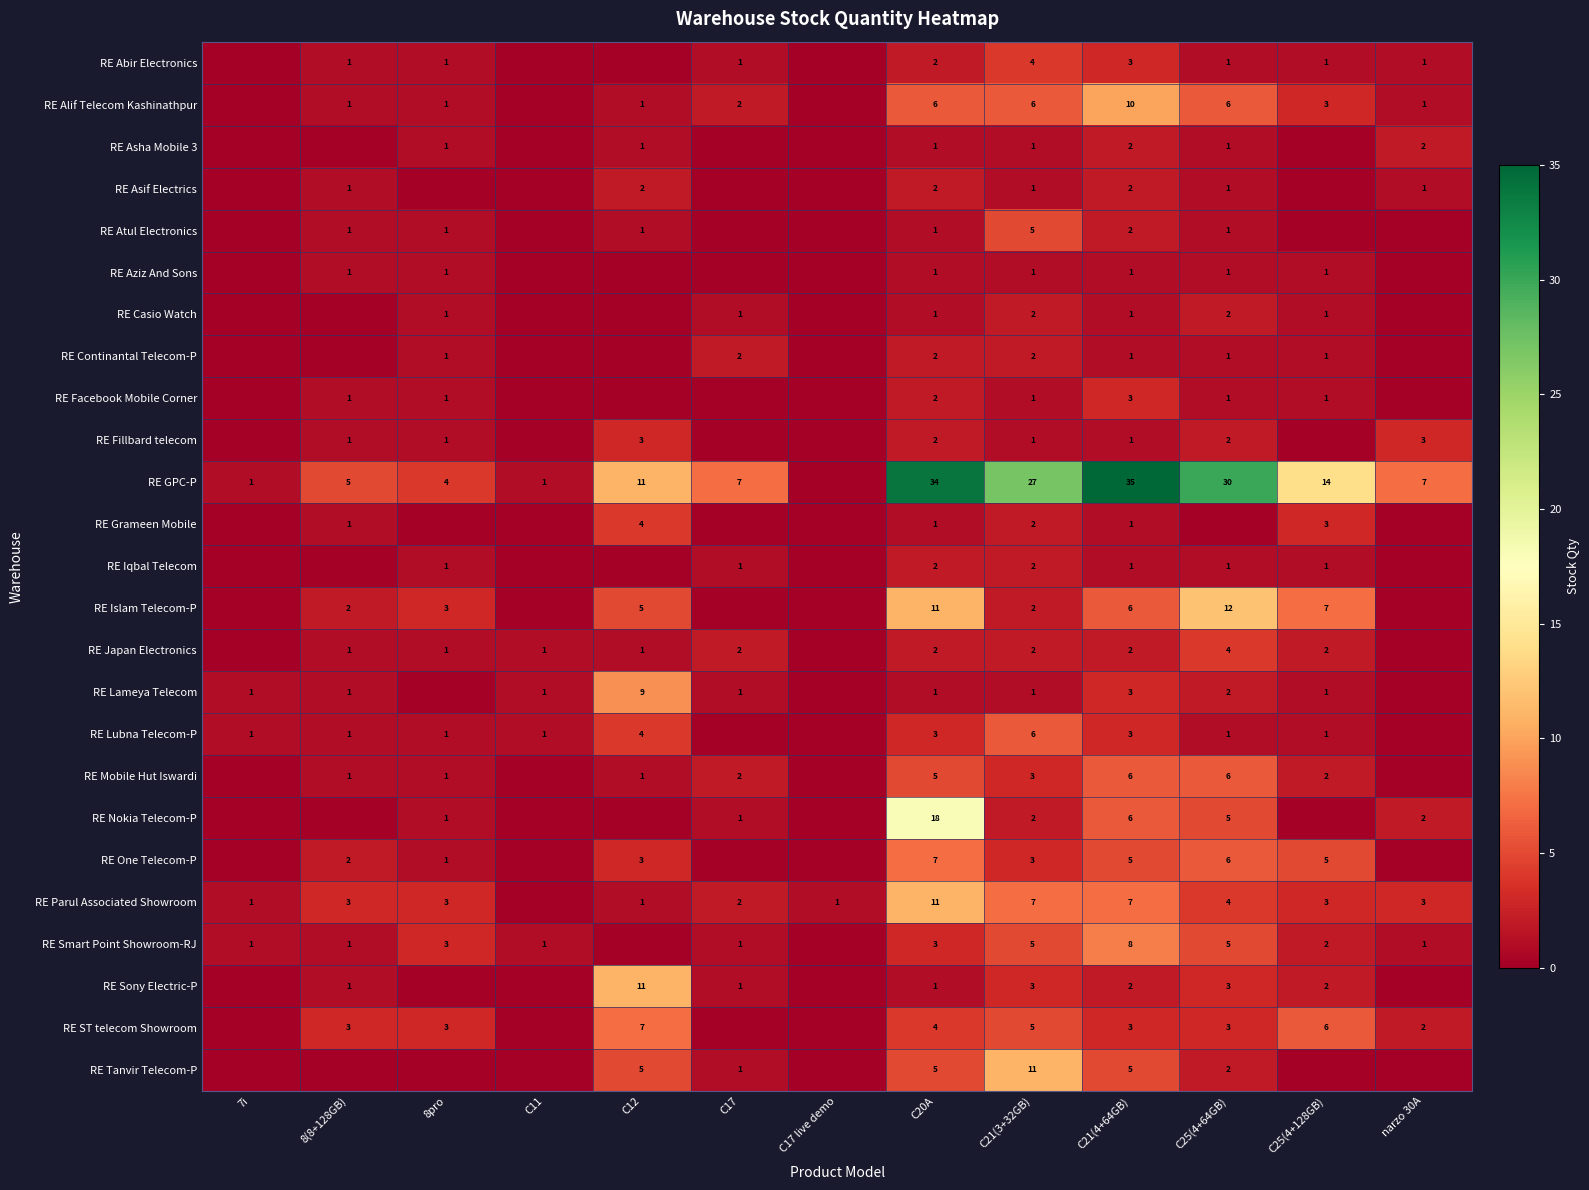

Is it true that RE Asif Electrics equals 2 at C21(4+64GB)?

True